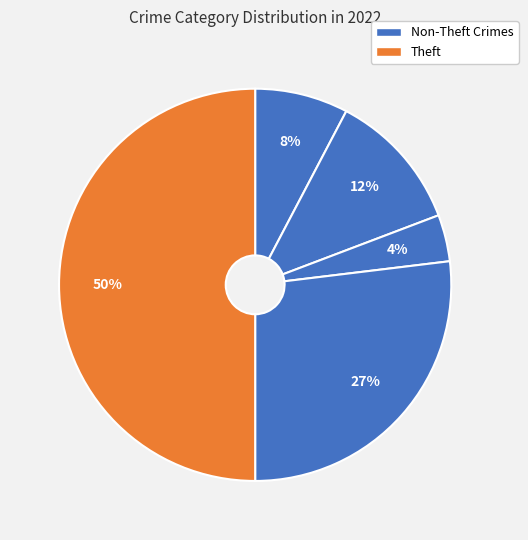

What is the largest slice in the pie chart?

Theft